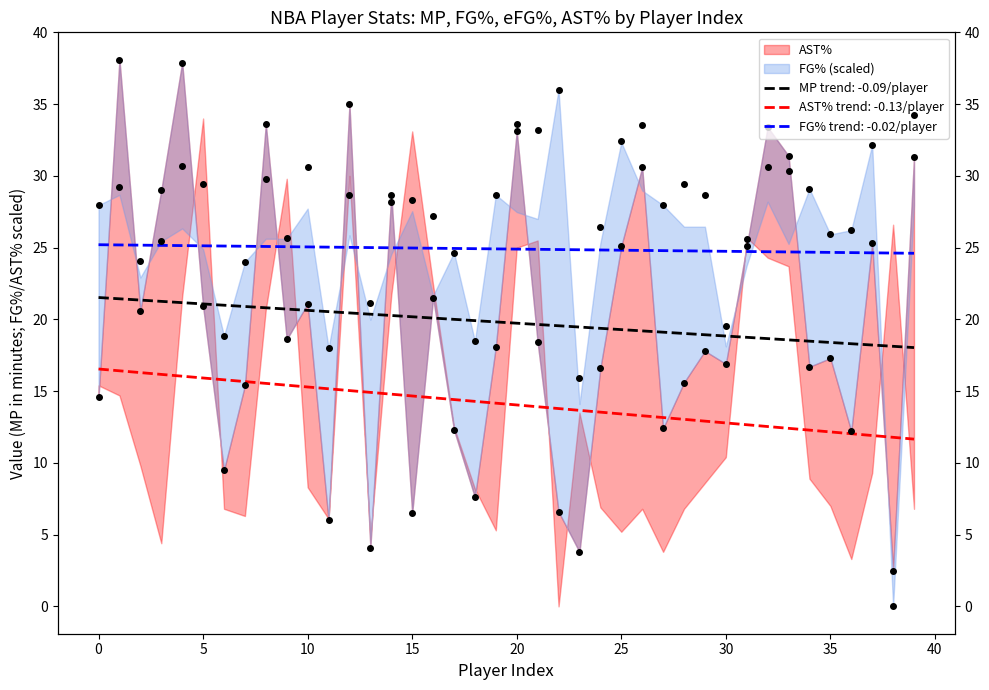

What is the total value across all series at 7?

39.4